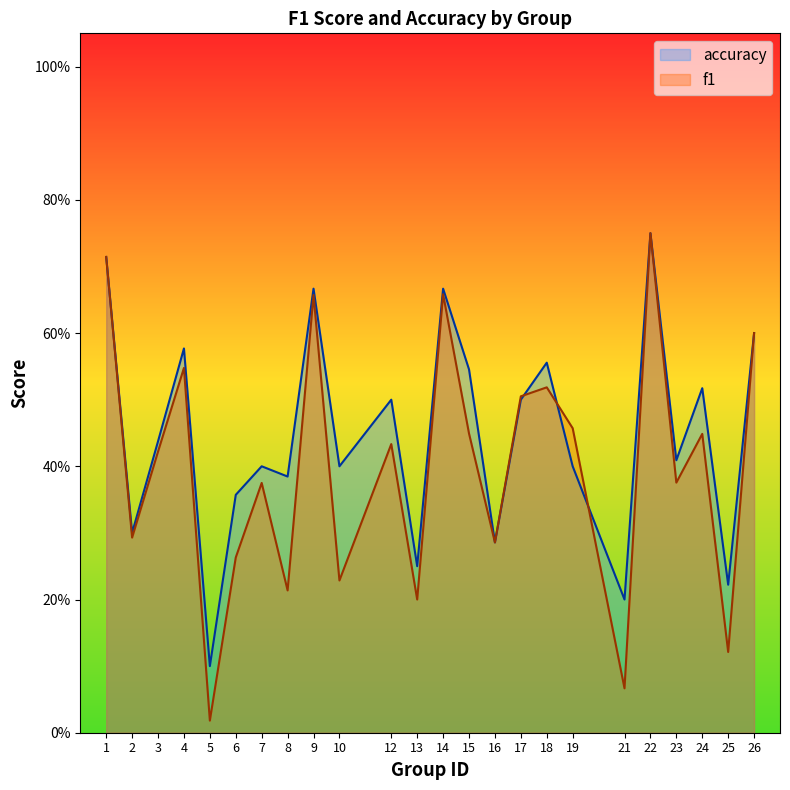

Reading right to left, extract all data points from this chart.

f1: 0.6	0.1	0.4	0.4	0.8	0.1	0.5	0.5	0.5	0.3	0.4	0.7	0.2	0.4	0.2	0.7	0.2	0.4	0.3	0.0	0.5	0.4	0.3	0.7
accuracy: 0.6	0.2	0.5	0.4	0.8	0.2	0.4	0.6	0.5	0.3	0.5	0.7	0.2	0.5	0.4	0.7	0.4	0.4	0.4	0.1	0.6	0.4	0.3	0.7